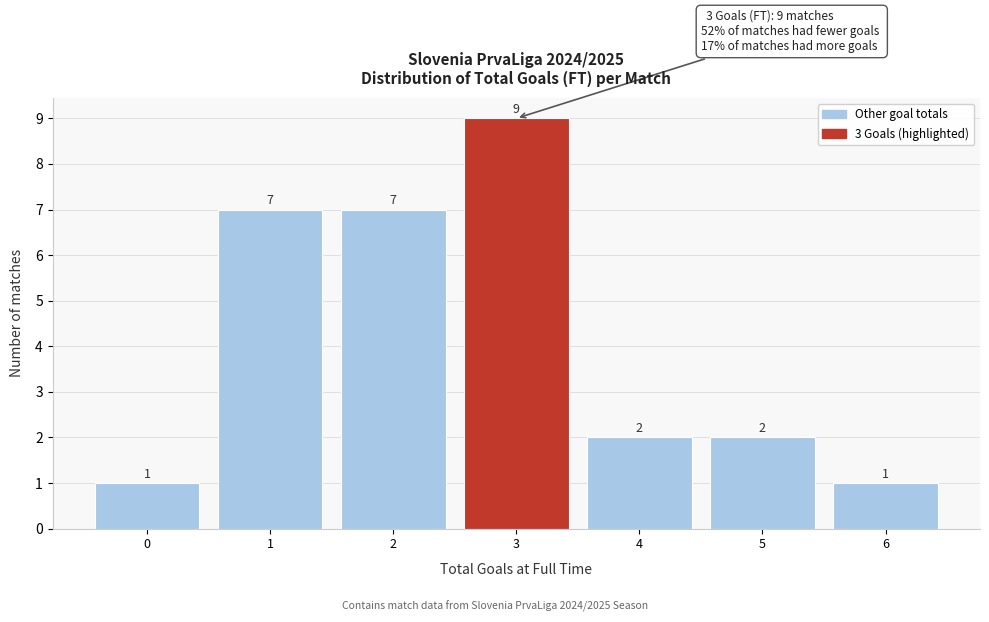

Reading left to right, transcribe all the data shown in this chart.

1	7	7	9	2	2	1